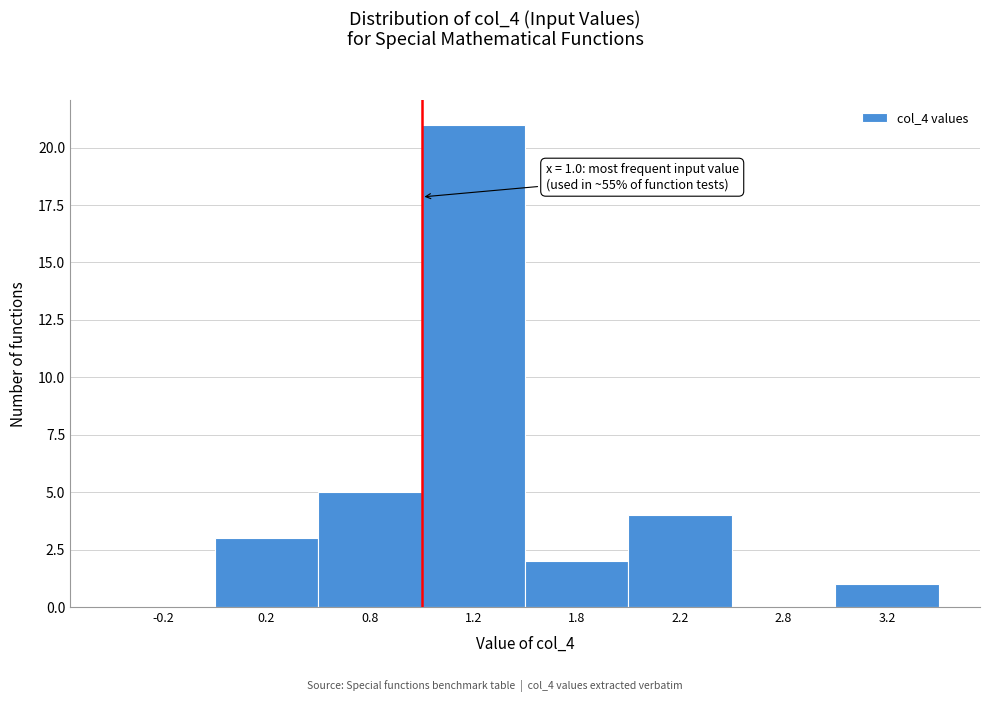

Reading left to right, what are all the values shown in this chart?

-0.2=0	0.2=3	0.8=5	1.2=21	1.8=2	2.2=4	2.8=0	3.2=1